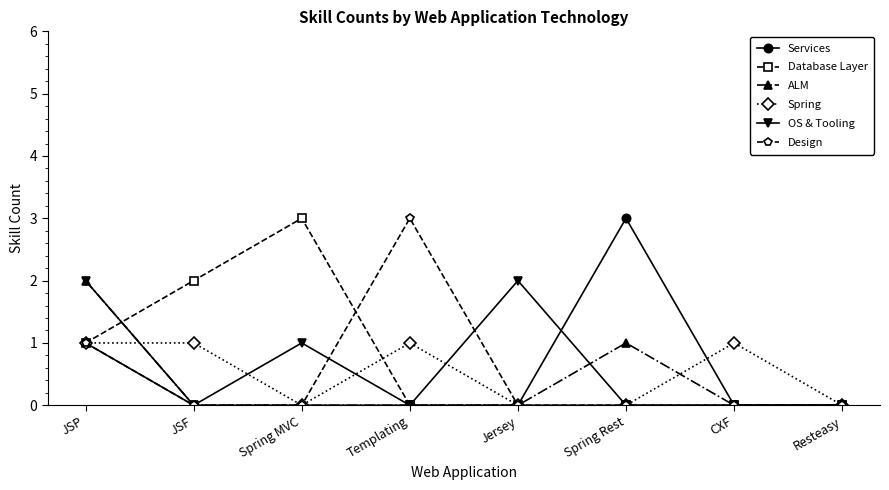

What is the spread (max minus min) of values at JSF?

2